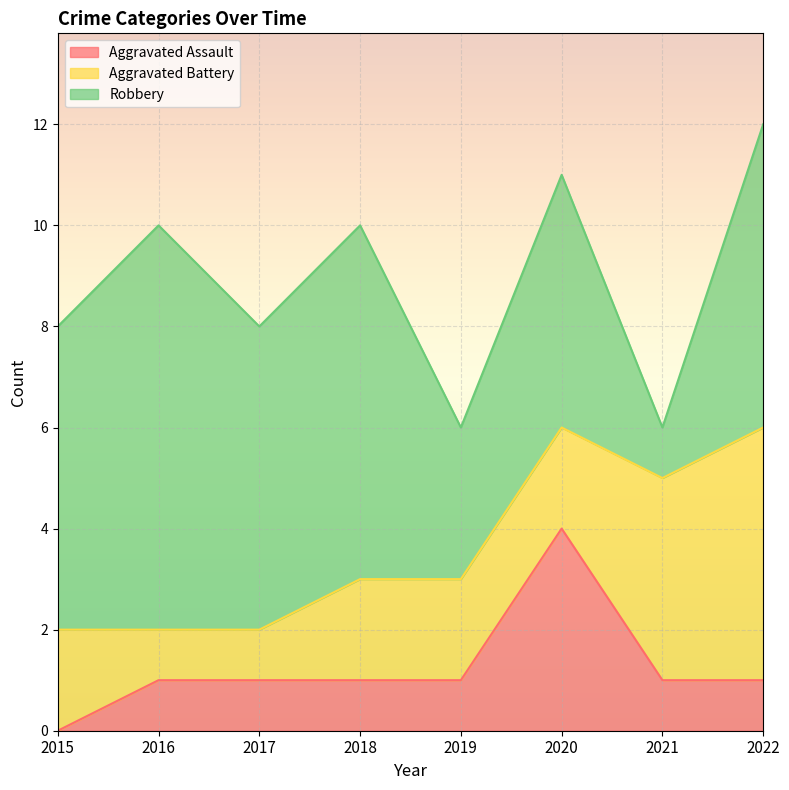

Which category has the highest value in the Aggravated Battery series?

2022